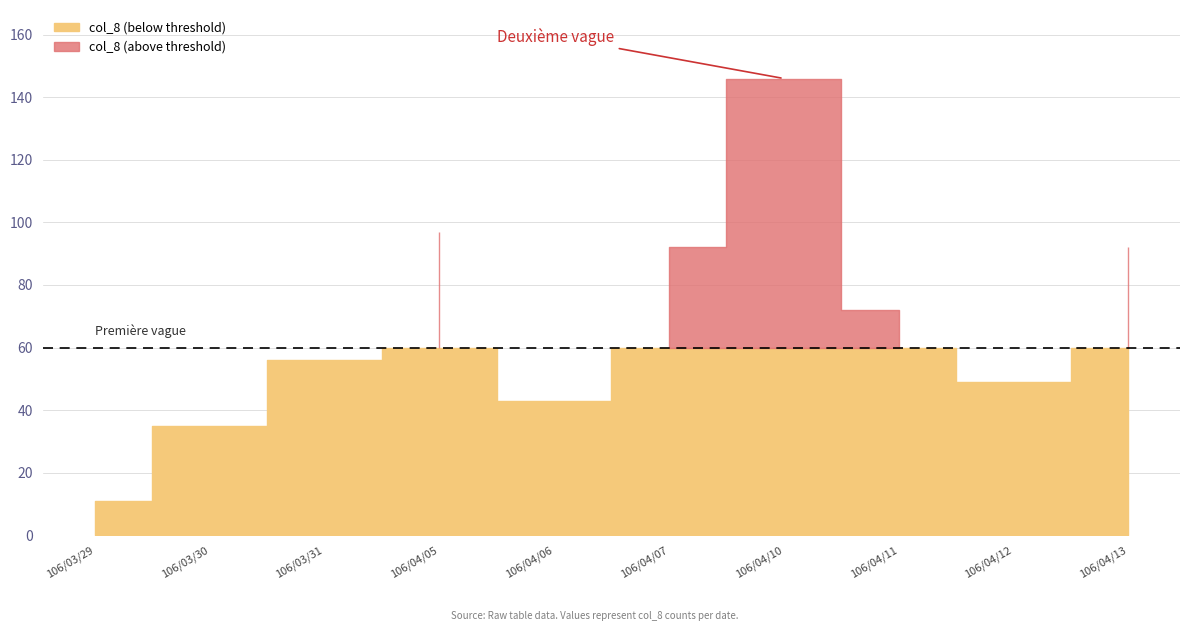

The value of col_2 at 106/04/05 is 6490723. True or false?

False